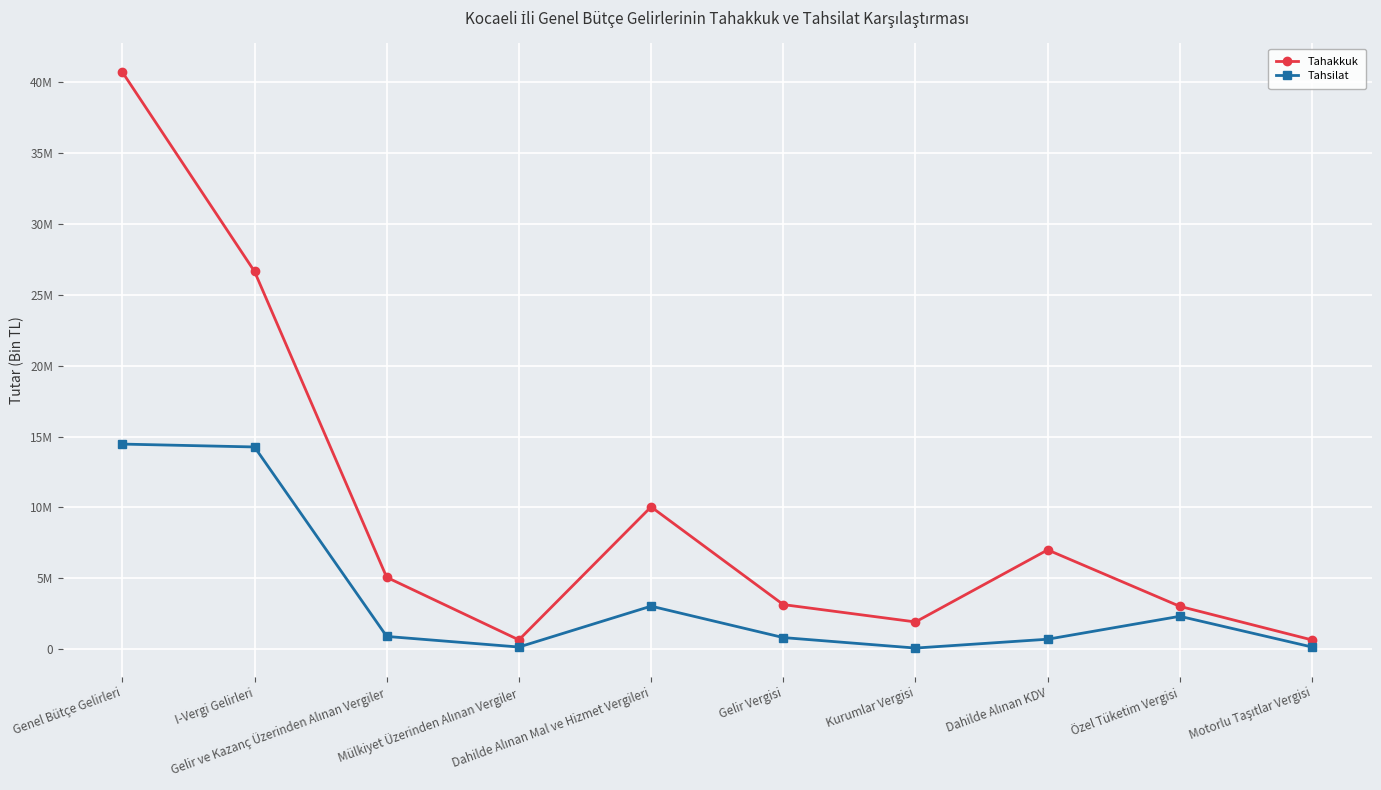

List the series in order of their overall mean, lowest first.

Tahsilat, Tahakkuk